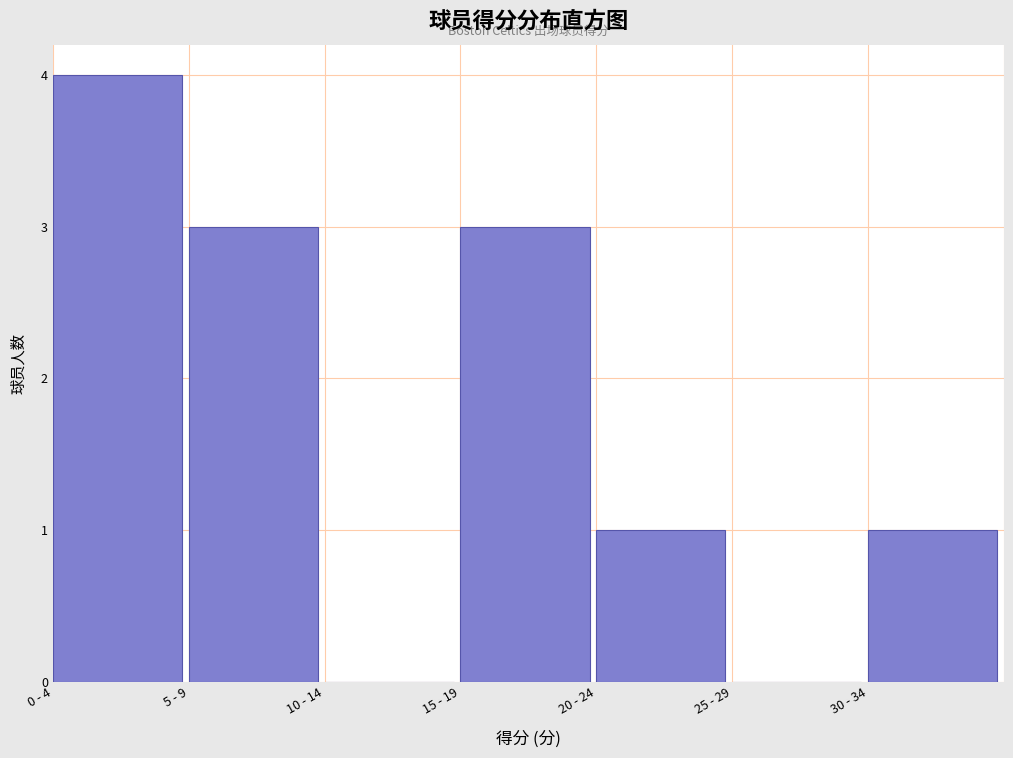

Reading left to right, what are all the values shown in this chart?

0 - 4=4	5 - 9=3	10 - 14=0	15 - 19=3	20 - 24=1	25 - 29=0	30 - 34=1